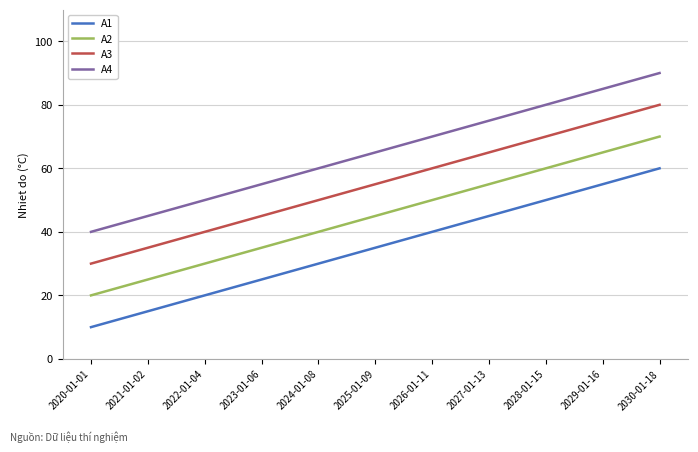

The value of A4 at 2028-01-15 is 122. True or false?

False